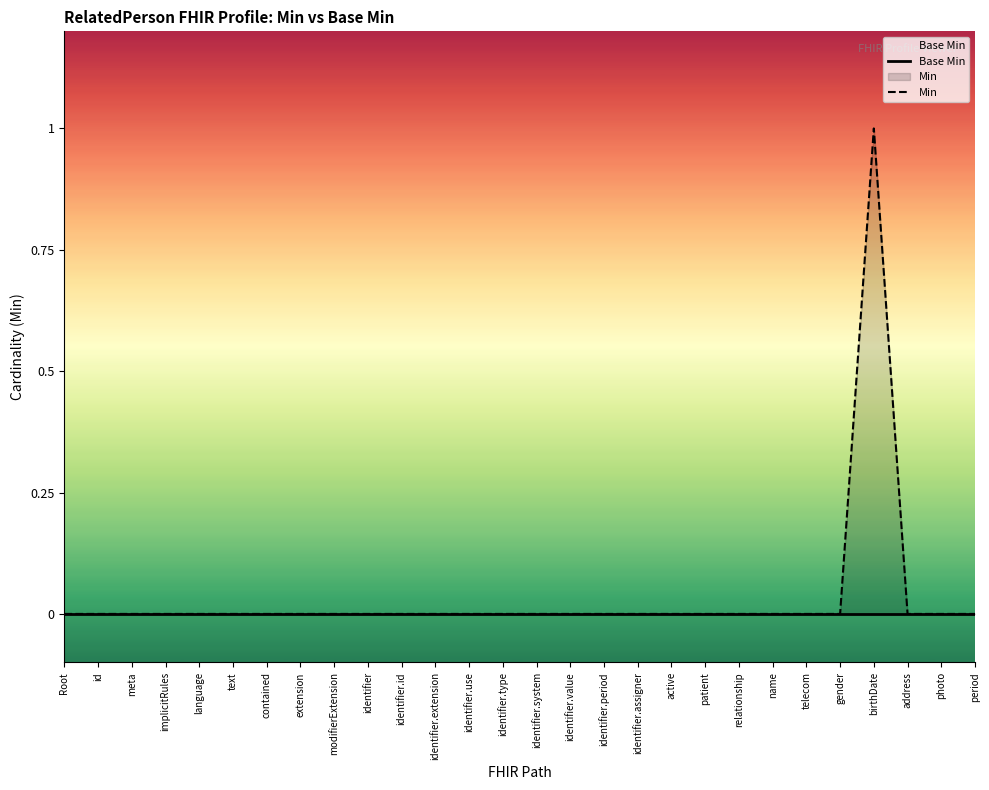

True or false: Base Min and Min intersect in this chart.

False